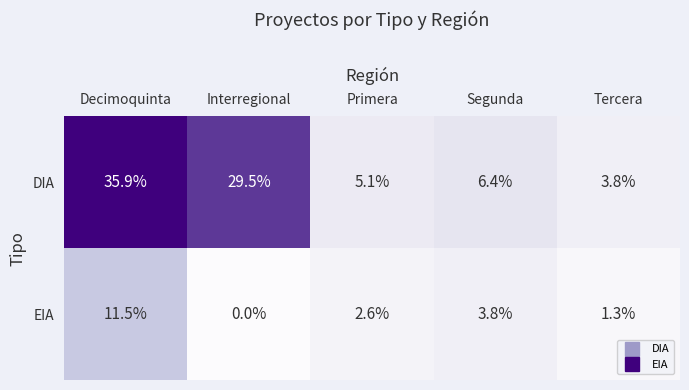

What is the difference between the second highest and second lowest values in the EIA series?

2.5